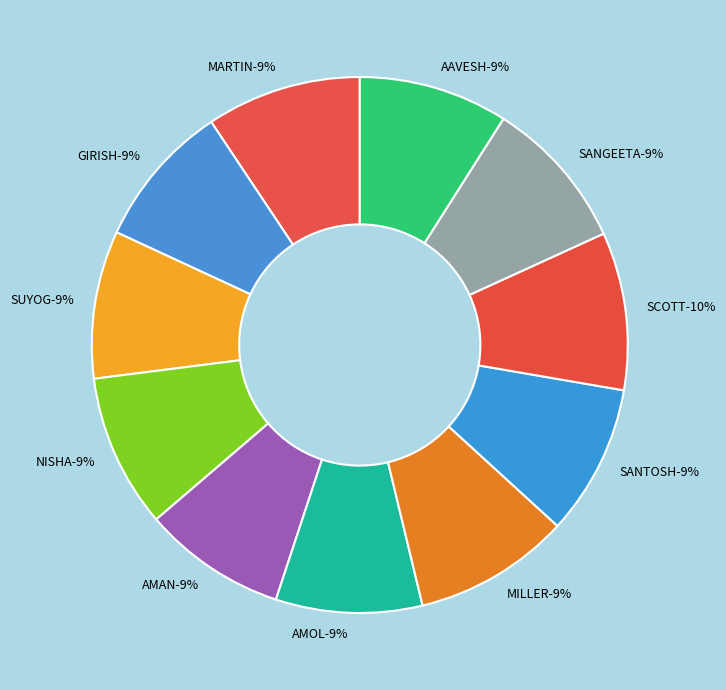

How many segments does this pie chart have?

11